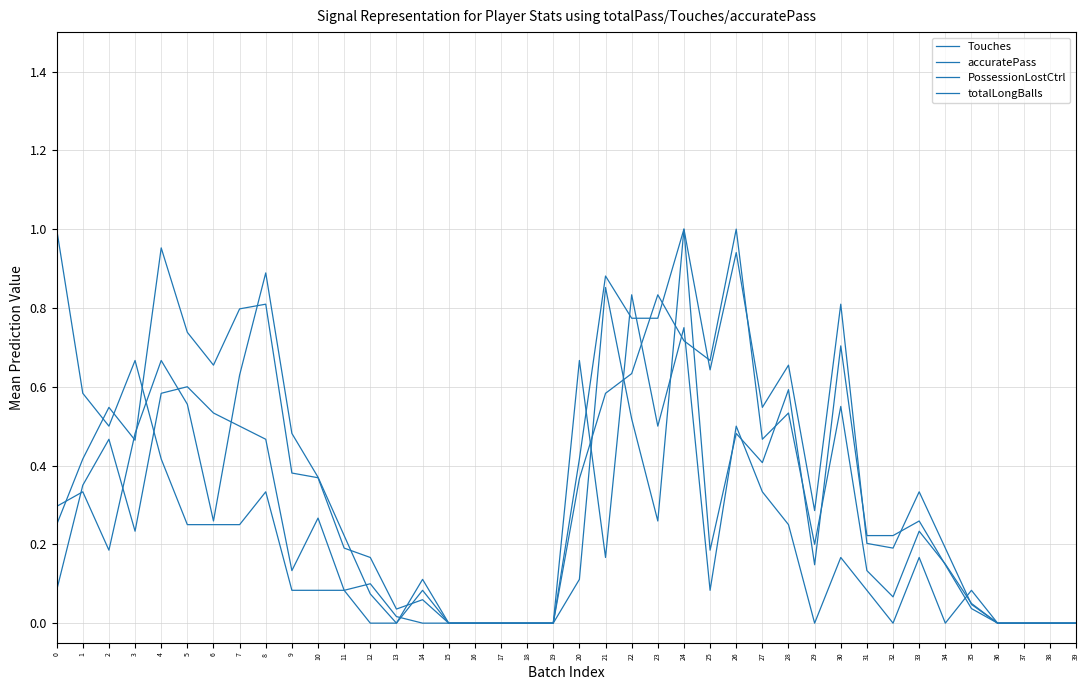

What is the difference between the highest and lowest values at 9?

0.4